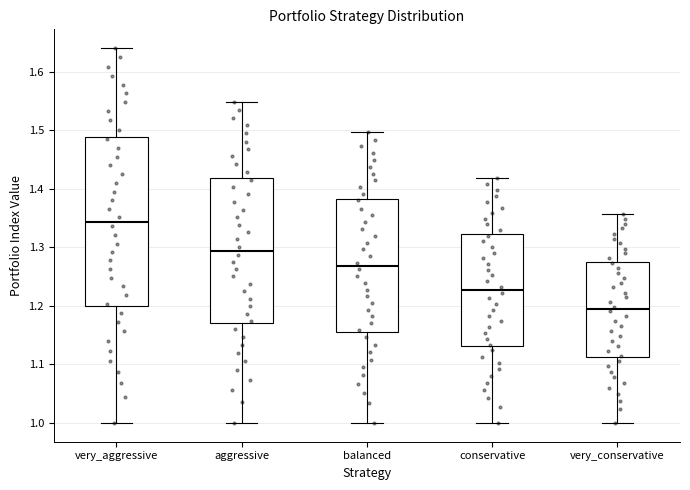

Reading left to right, read every box against the y-axis: the position of its median line, the range the box covers, and the ends of its whiskers. The values are not printed on the chart, so give them approximately, as read against the axis.

very_aggressive: median 1.34, box 1.20 to 1.49, whiskers 1.00 to 1.64
aggressive: median 1.29, box 1.17 to 1.42, whiskers 1.00 to 1.55
balanced: median 1.27, box 1.16 to 1.38, whiskers 1.00 to 1.50
conservative: median 1.23, box 1.13 to 1.32, whiskers 1.00 to 1.42
very_conservative: median 1.19, box 1.11 to 1.27, whiskers 1.00 to 1.36